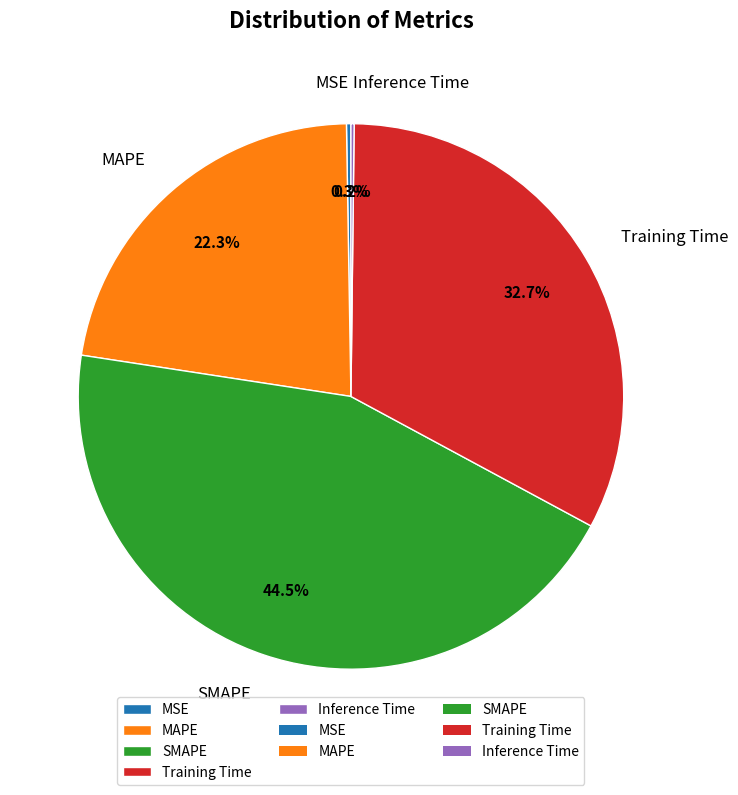

What is the largest slice in the pie chart?

SMAPE